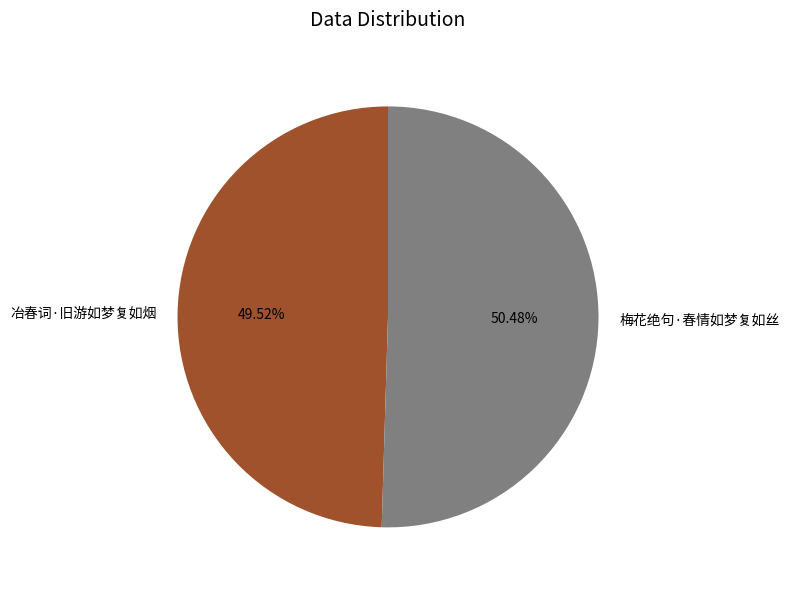

What portion of the pie excludes 梅花绝句·春情如梦复如丝?

49.5%